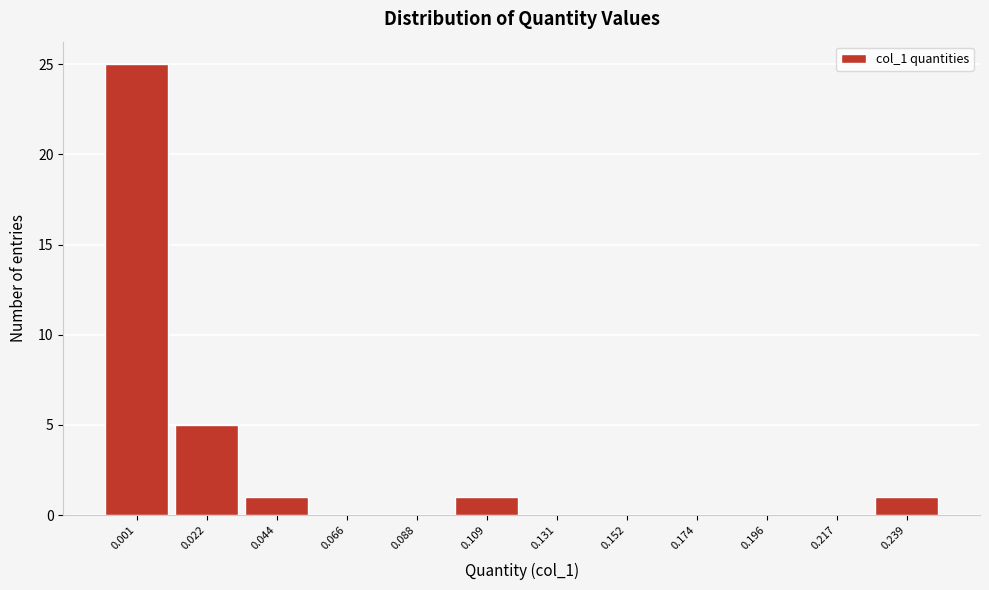

Reading left to right, transcribe this chart: for each bar, give the range it covers on the x-axis and its height. Neither the bar edges nor the heights are printed on the chart, so give them approximately, as read against the axes.

-0.010 to 0.010: 25
0.010 to 0.035: 5
0.035 to 0.055: 1
0.055 to 0.075: 0
0.075 to 0.100: 0
0.100 to 0.120: 1
0.120 to 0.140: 0
0.140 to 0.165: 0
0.165 to 0.185: 0
0.185 to 0.205: 0
0.205 to 0.230: 0
0.230 to 0.250: 1